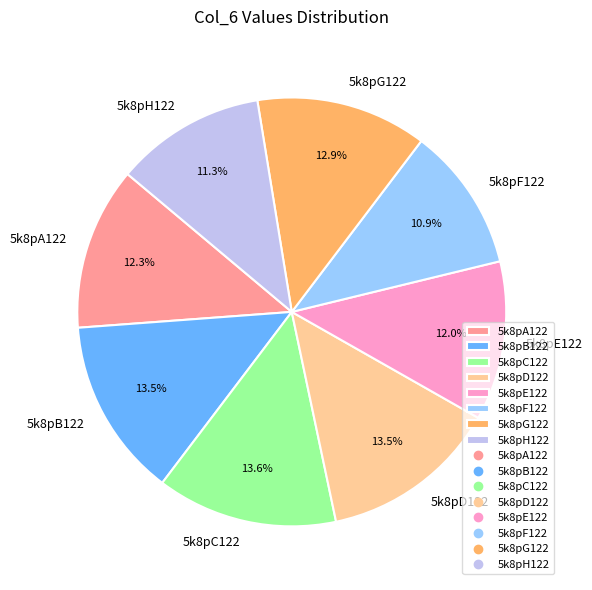

To the nearest percent, what is the difference between the largest and smallest slice percentages?

3%